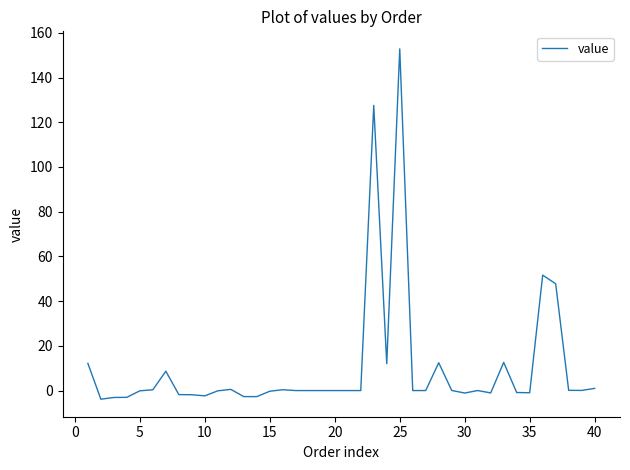

What is the maximum value shown in the chart?

152.8